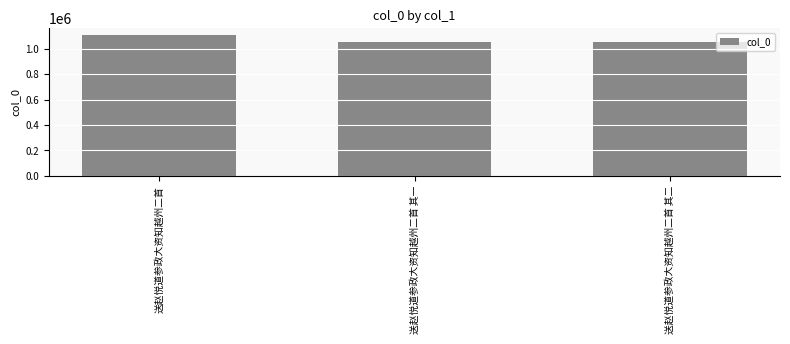

What is the change in value from 送赵悦道参政大资知越州二首 to 送赵悦道参政大资知越州二首 其二?

-57705